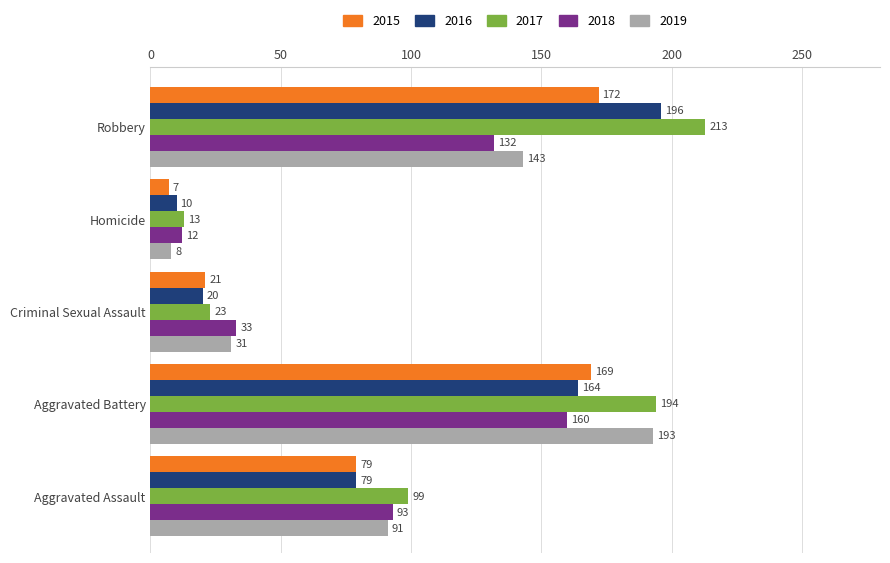

Which series has the largest range (max minus min)?

2017